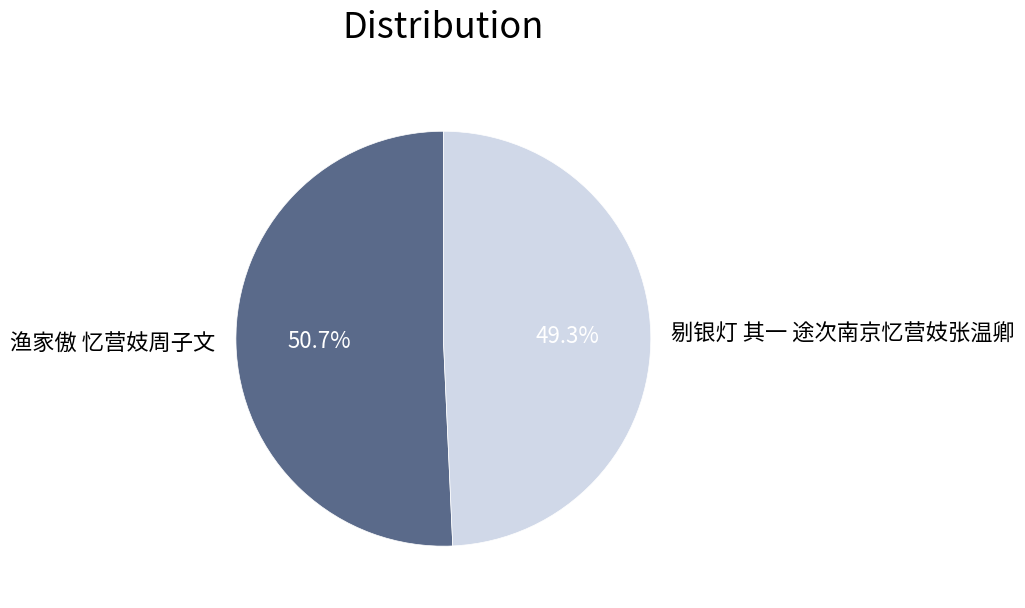

Rank the categories by value from lowest to highest.

剔银灯 其一 途次南京忆营妓张温卿, 渔家傲 忆营妓周子文